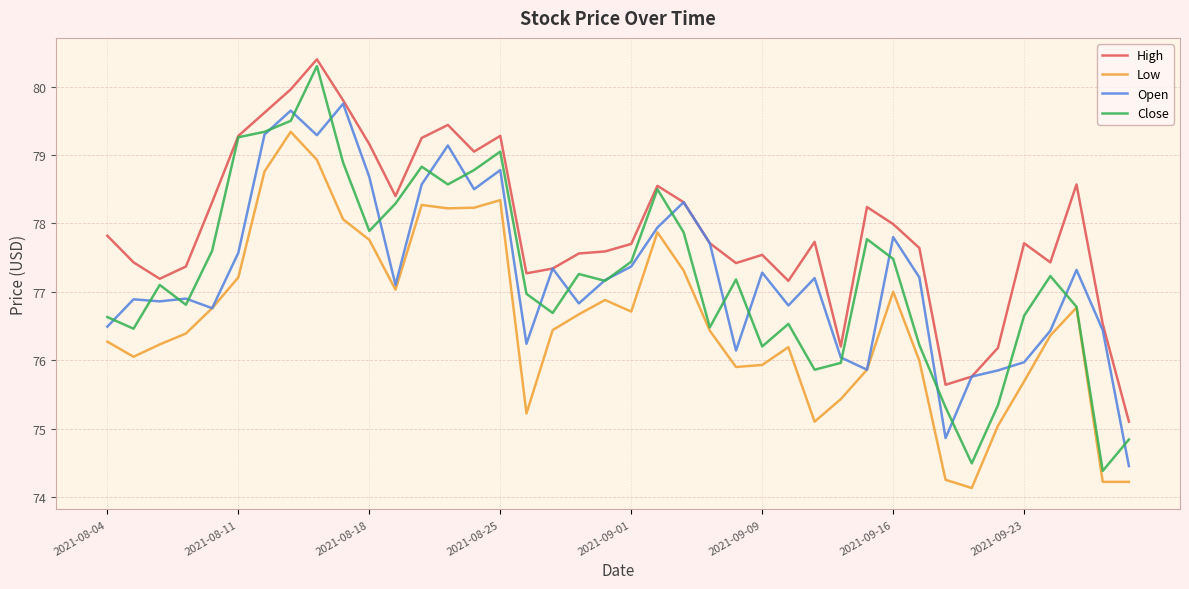

Which series has the largest range (max minus min)?

Close